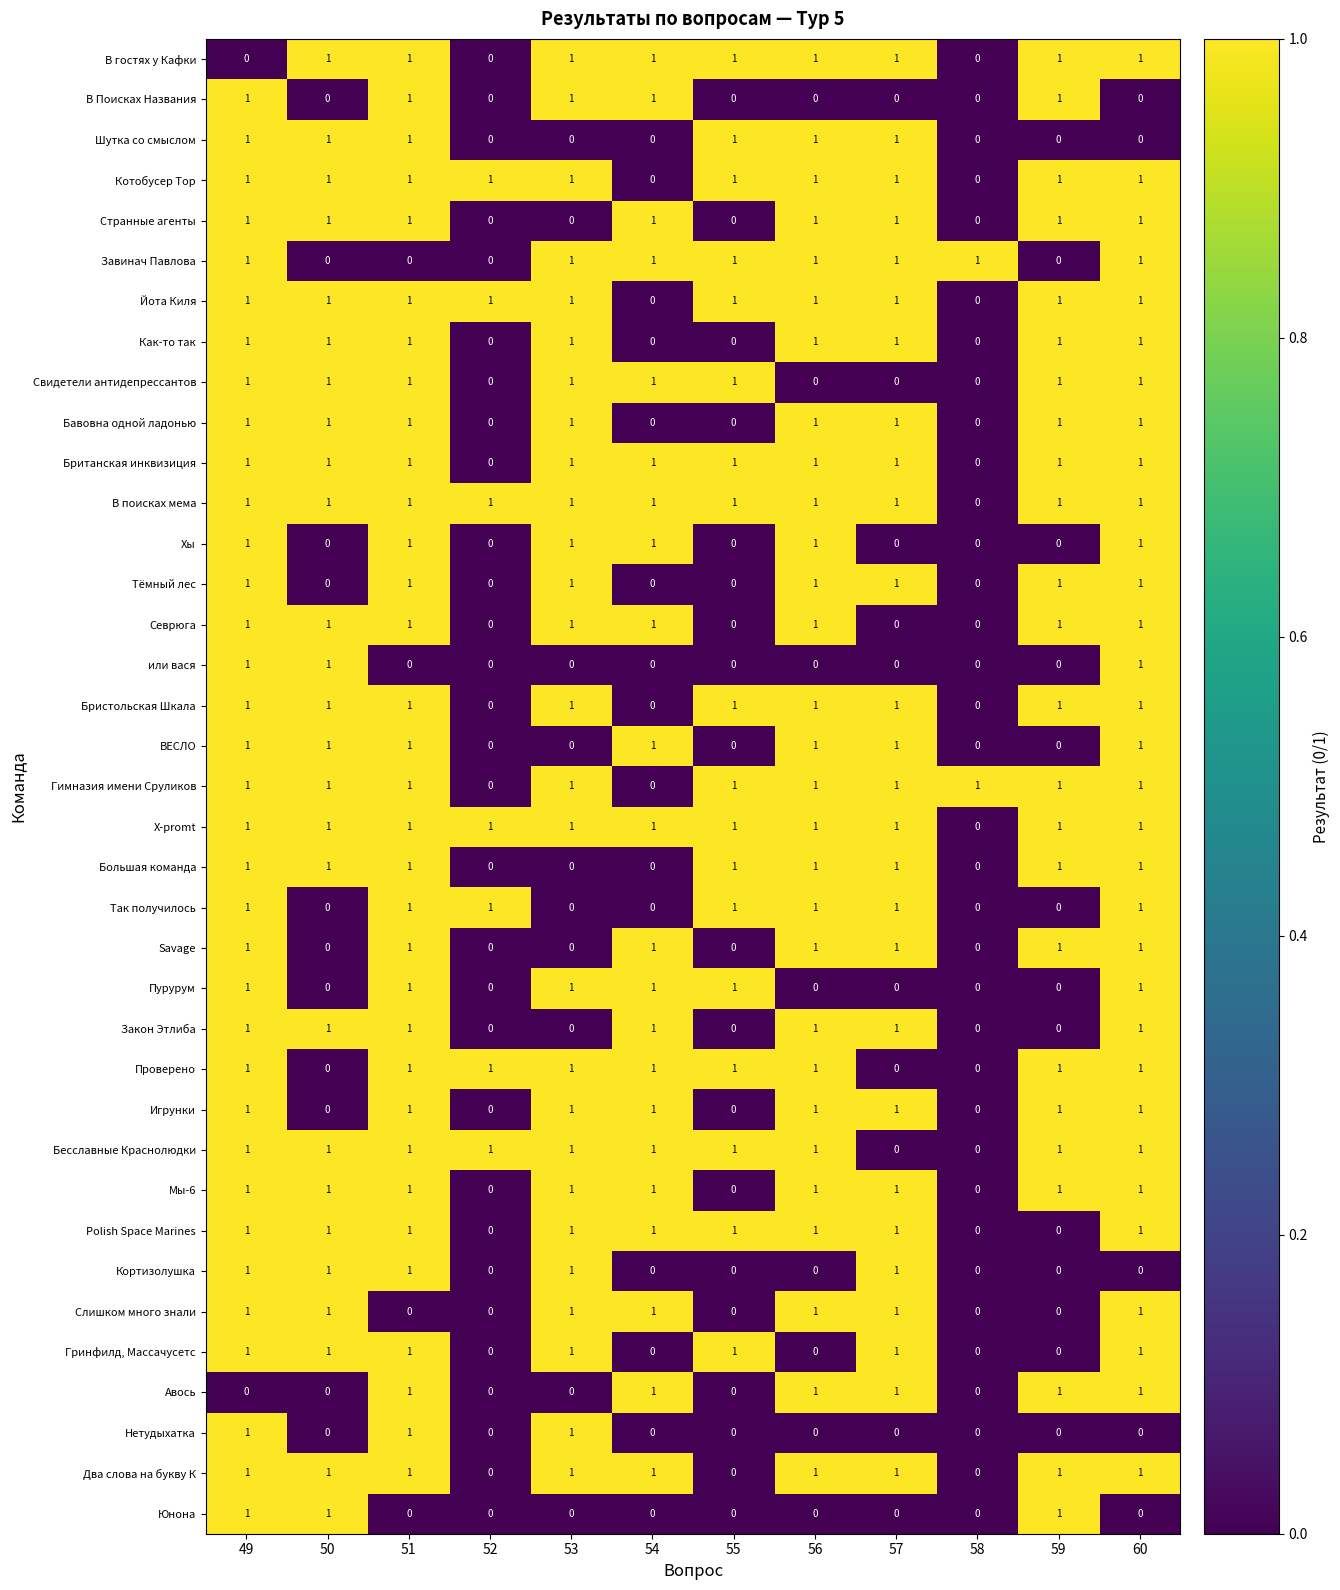

The value of Тёмный лес at 50 is 0. True or false?

True